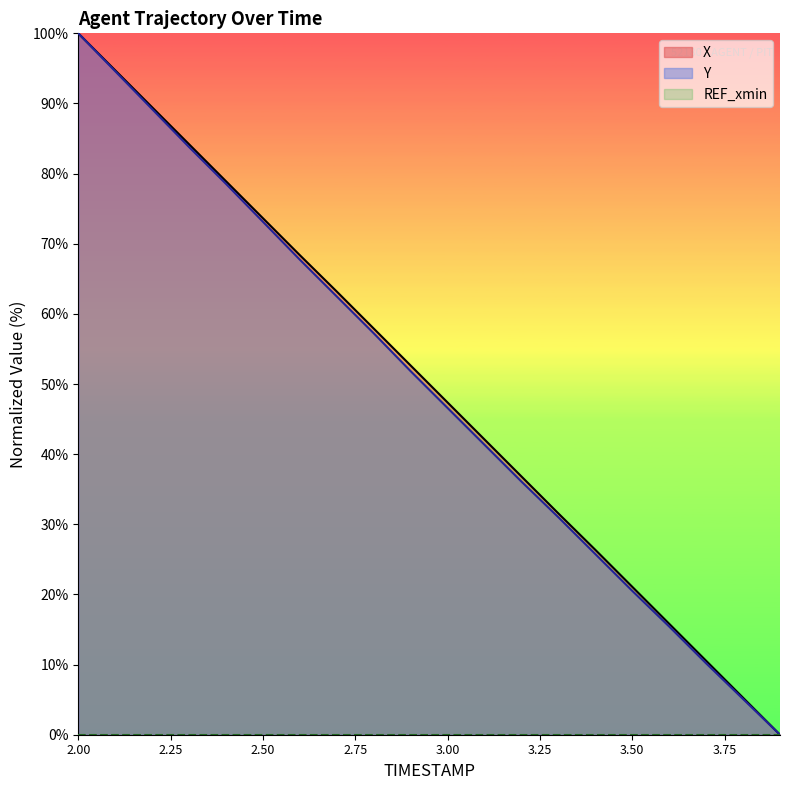

True or false: X and Y intersect in this chart.

False